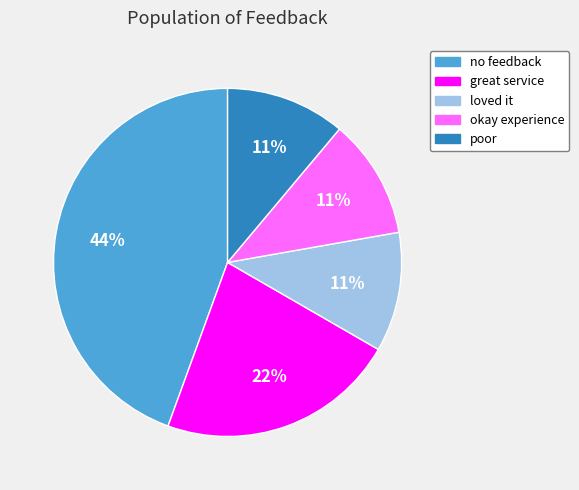

To the nearest percent, what is the difference between the largest and smallest slice percentages?

33%